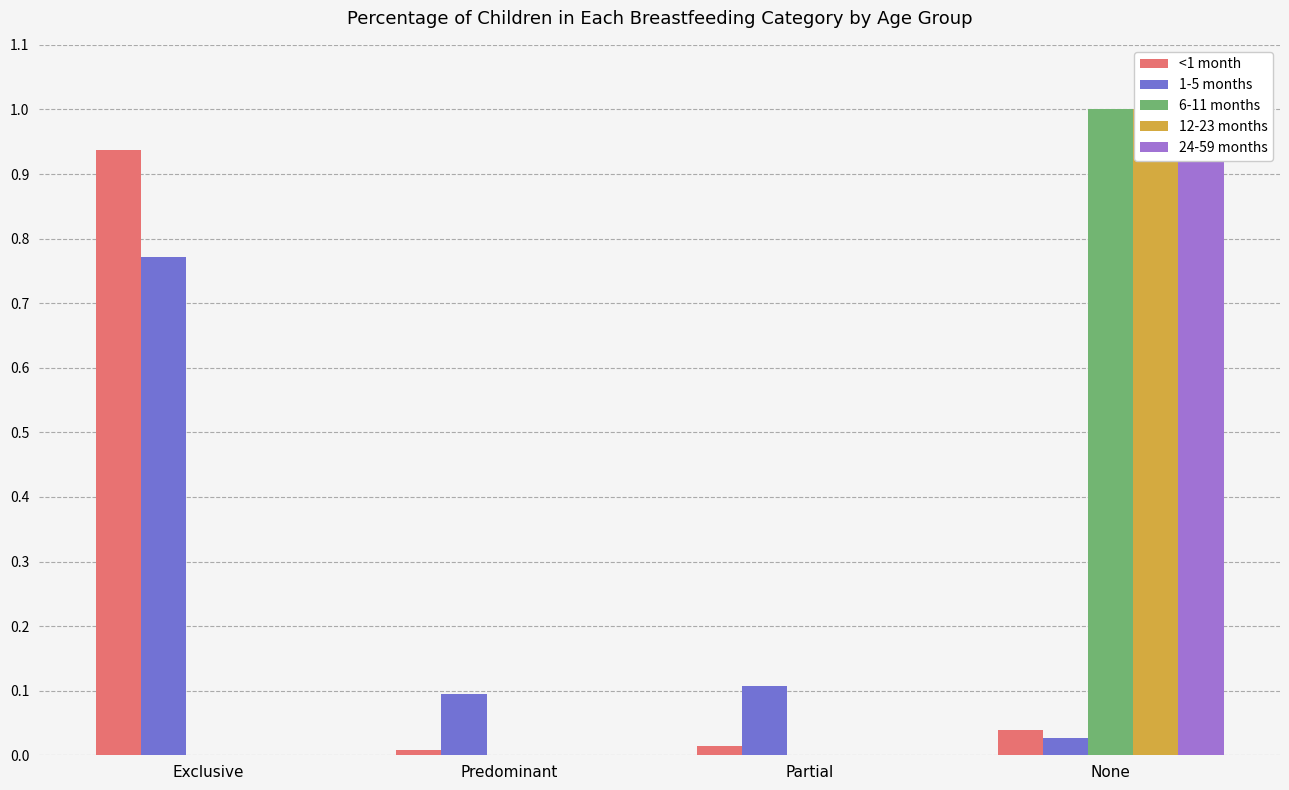

How many bars are there in total?

20